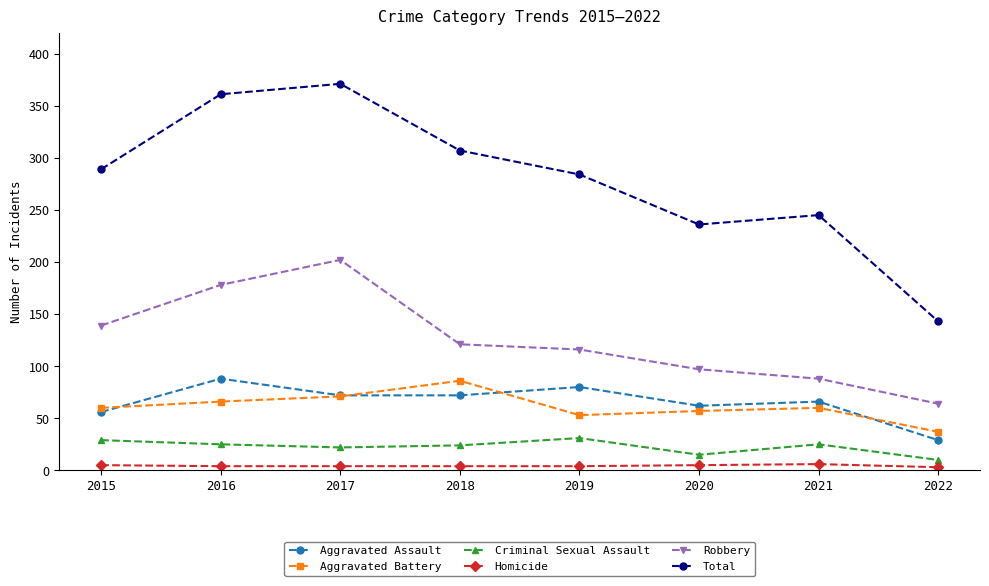

What is the maximum value shown in the chart?

371